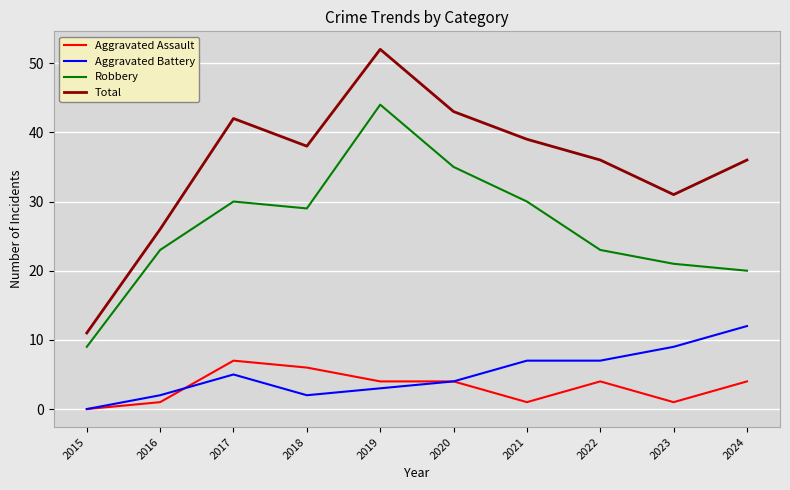

What is the difference between the highest and lowest values at 2018?

36